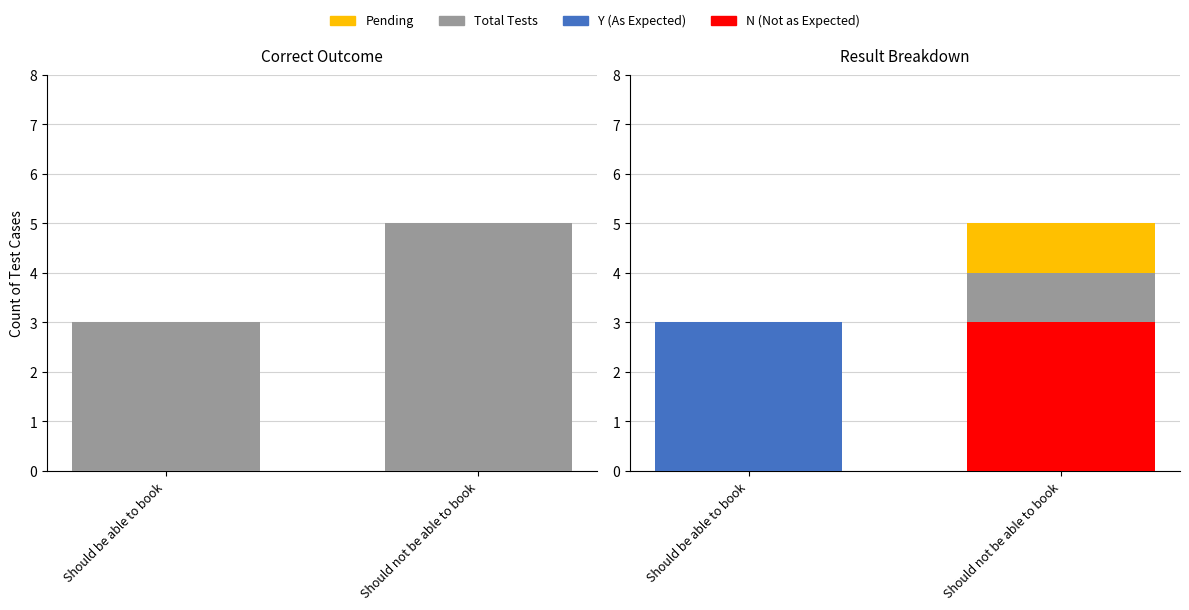

The Y (As Expected) series shows 1 at Should not be able to book. True or false?

True